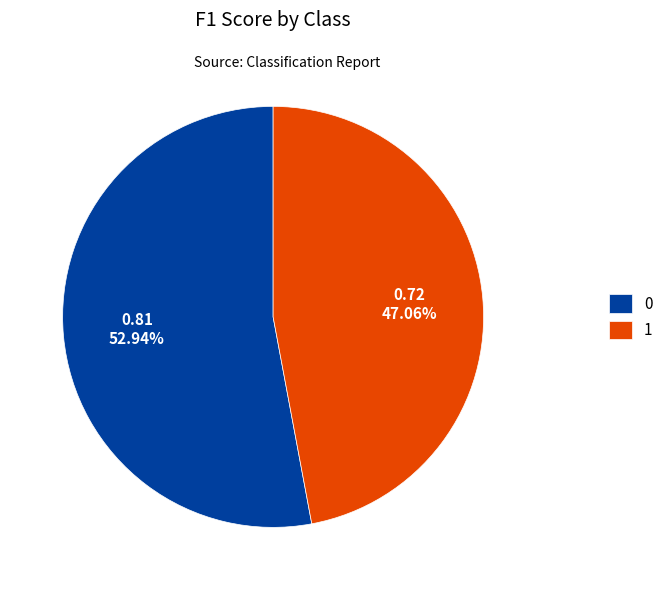

What percentage is the 1 slice, to the nearest percent?

47%